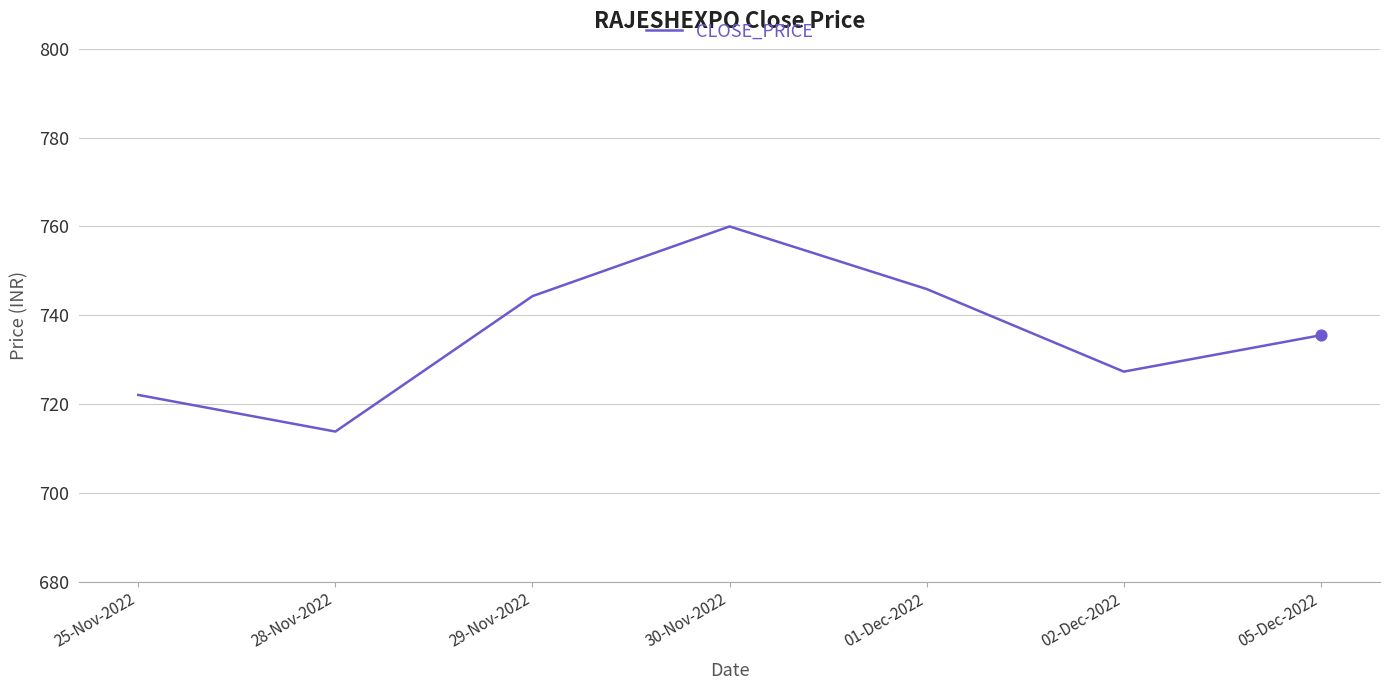

What is the ratio of the value at 02-Dec-2022 to the value at 30-Nov-2022?

1.0